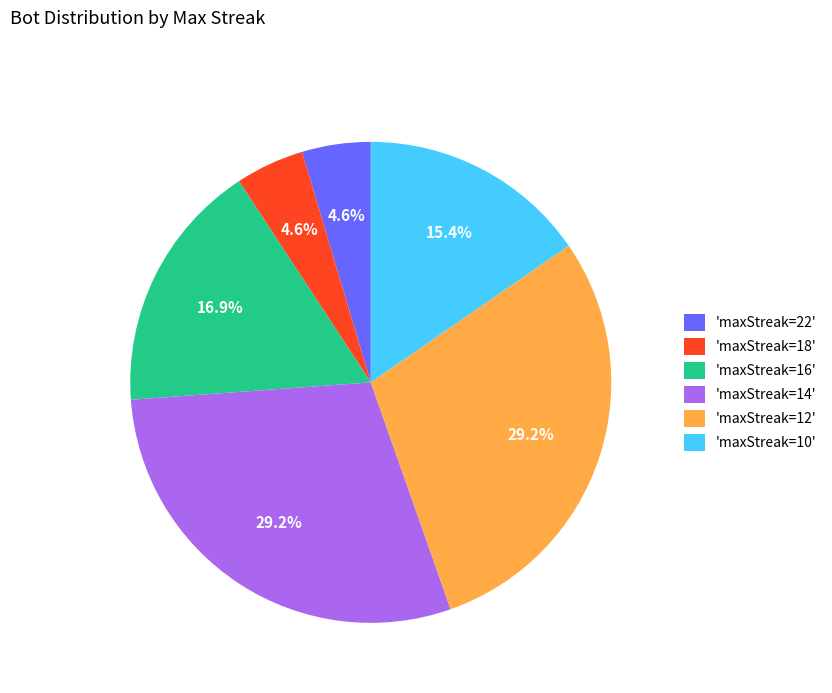

Which has a higher value, 'maxStreak=16' or 'maxStreak=10'?

'maxStreak=16'